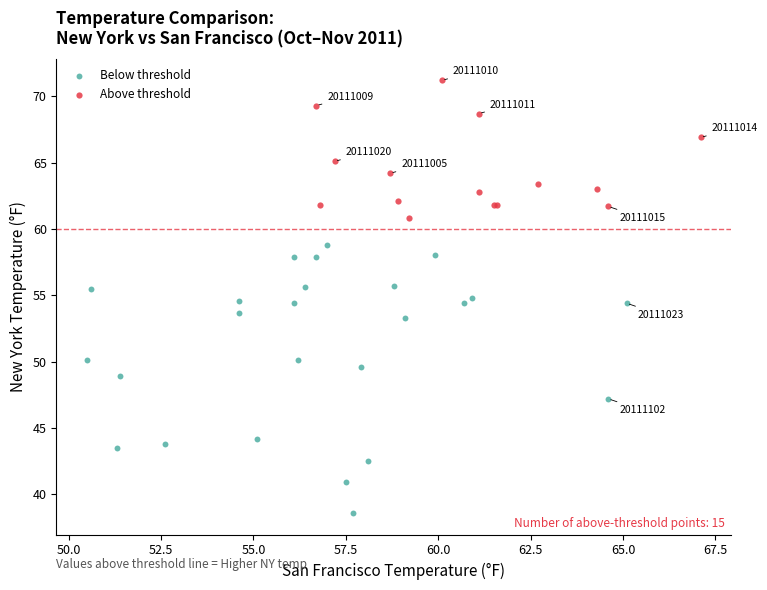

Which series contains the lowest Y value?

Below threshold